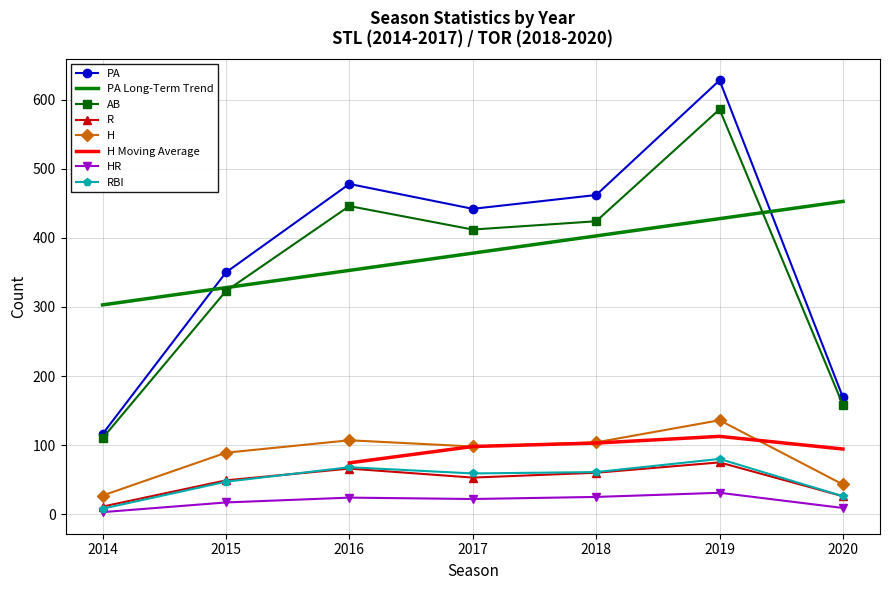

Is the value of AB at 2020 greater than the value of PA at 2018?

No